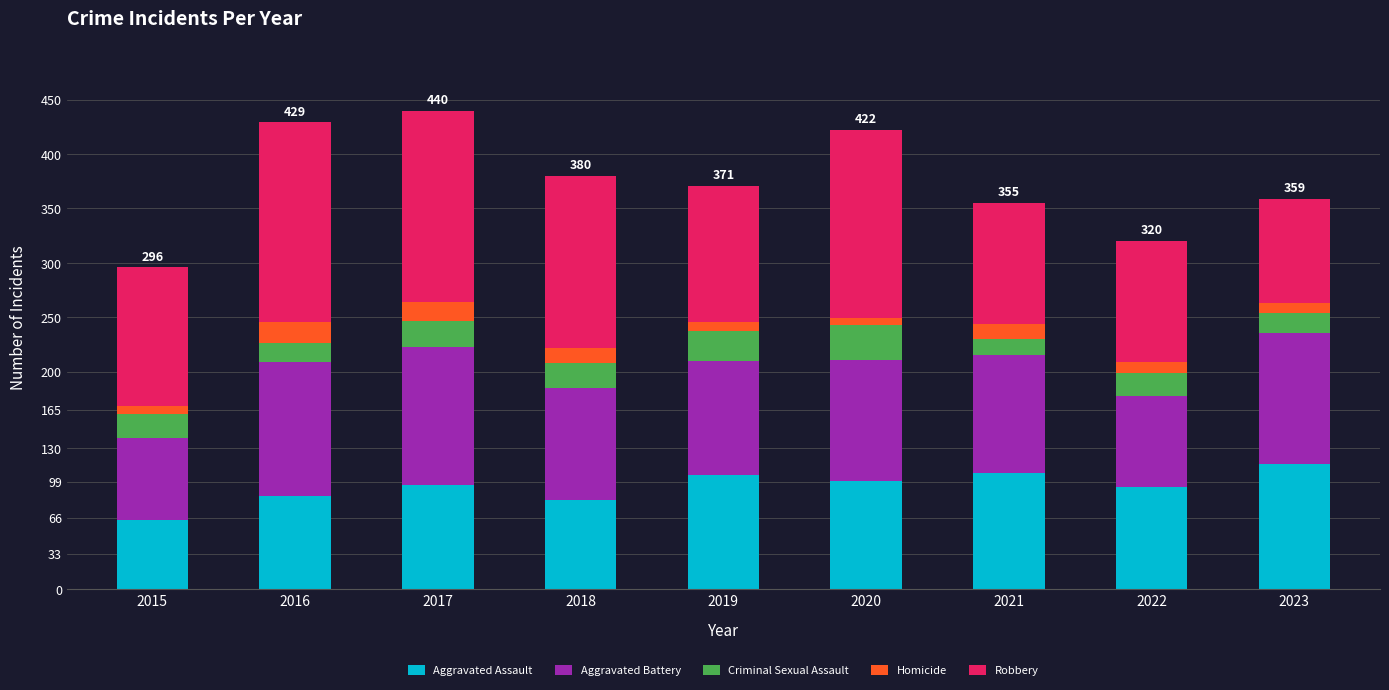

The value of Aggravated Assault at 2020 is 63. True or false?

False